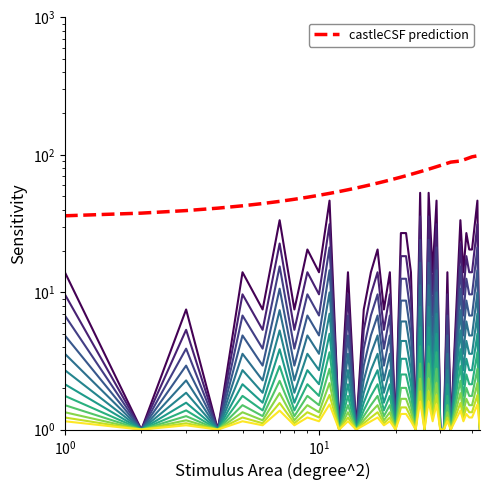

What is the smallest value displayed?

1.0